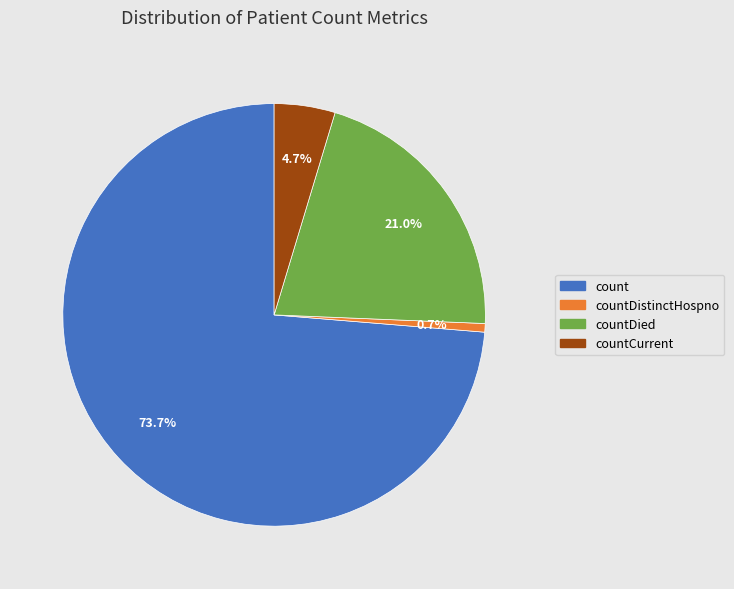

Is there a majority slice in this chart?

Yes